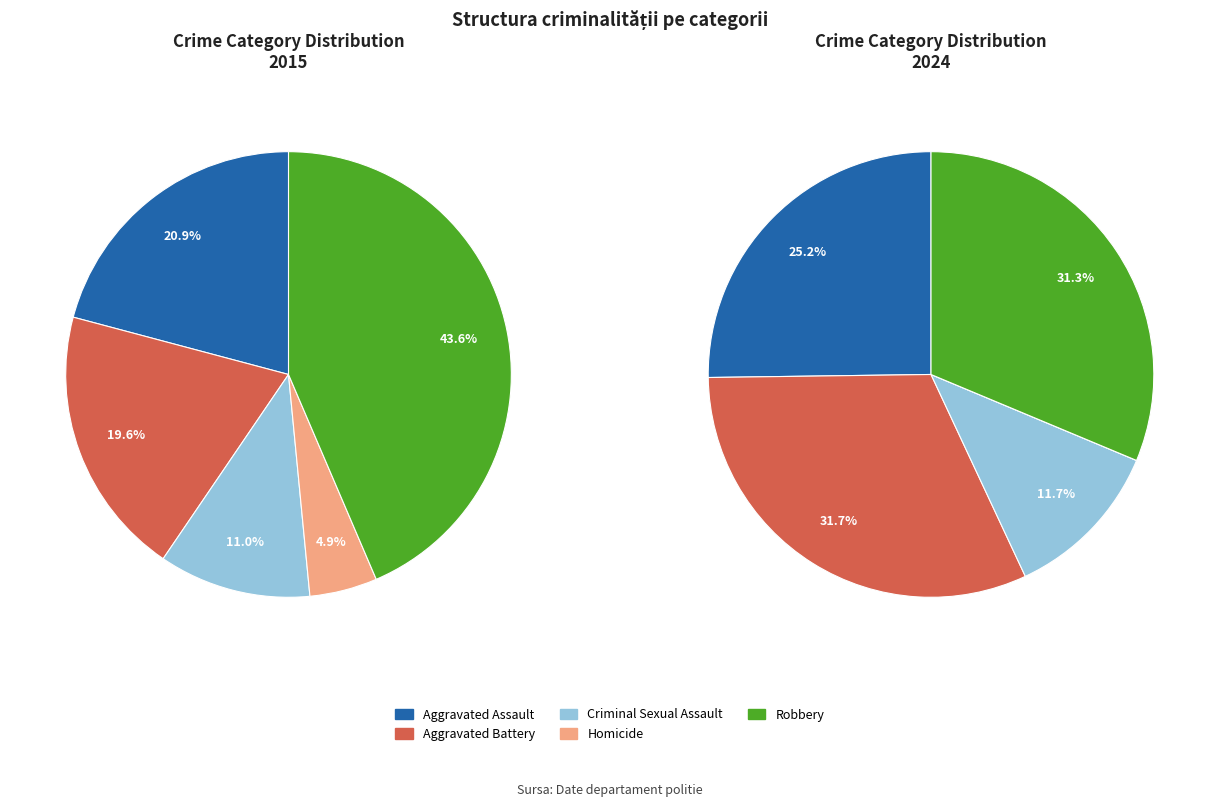

To the nearest percent, what portion does Homicide represent?

5%